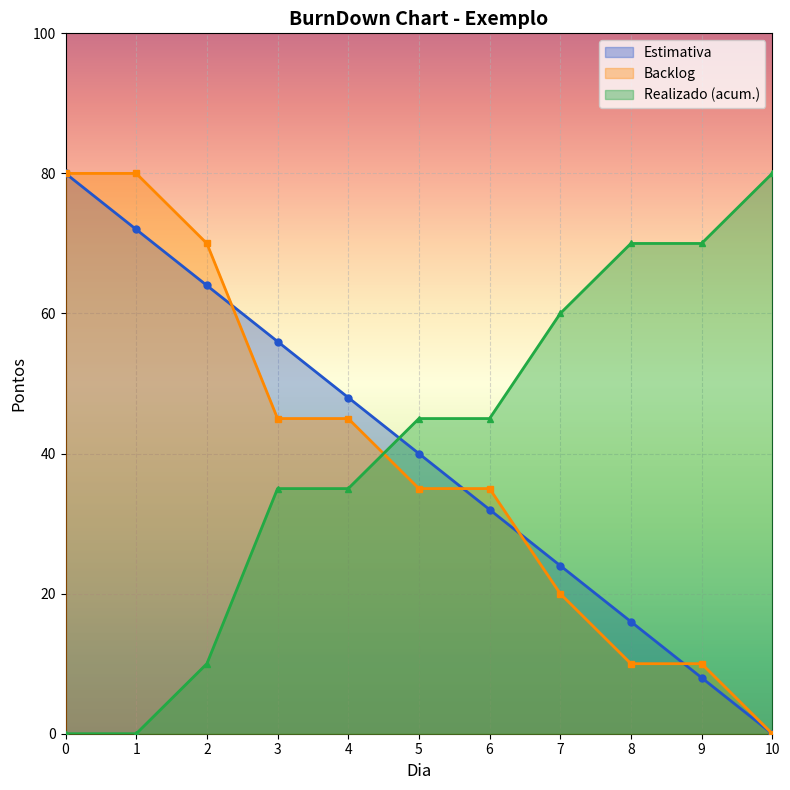

Does the chart display data point markers on the line(s)?

Yes